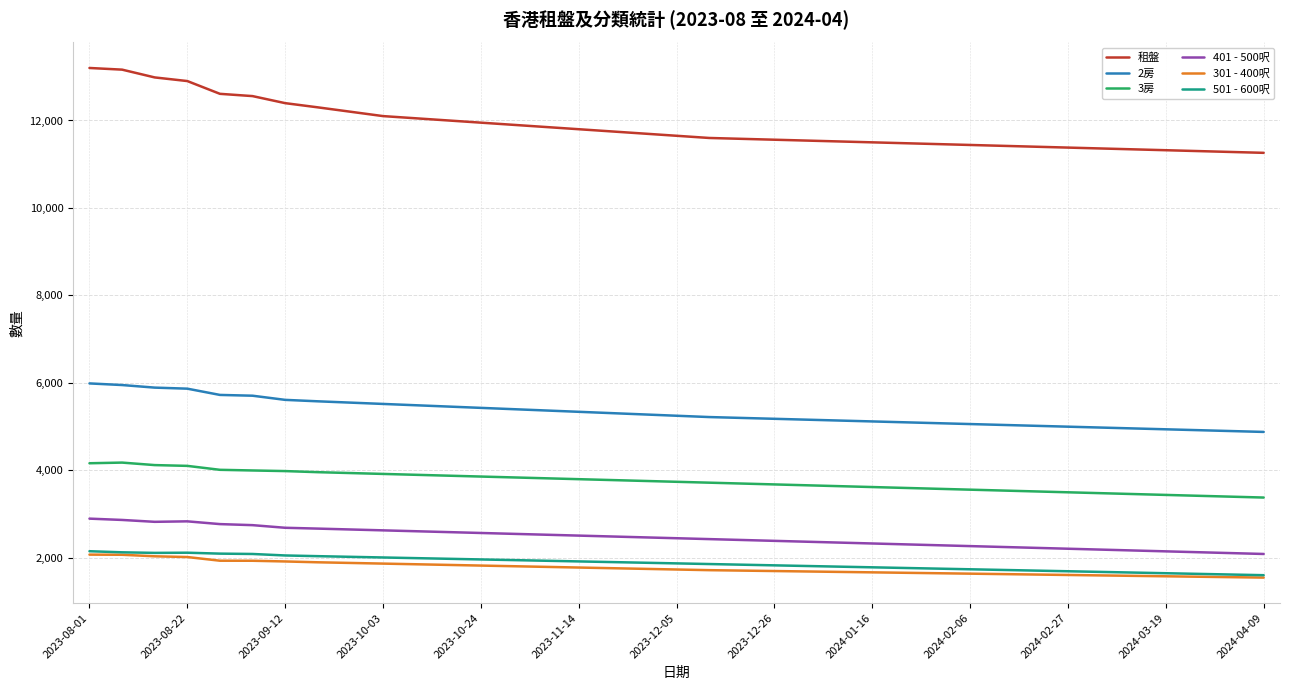

Which series has the largest range (max minus min)?

租盤